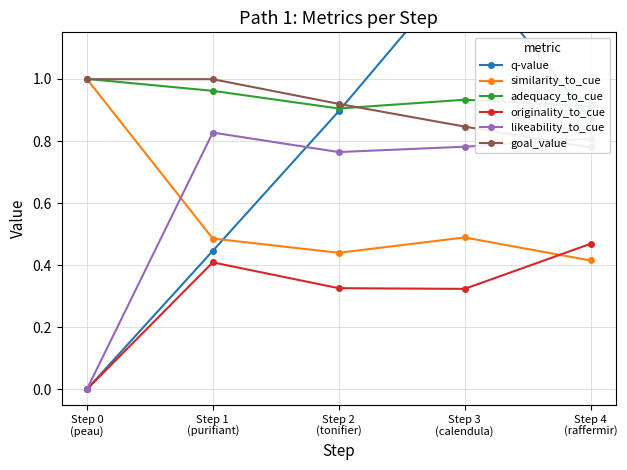

The value of q-value at Step 3
(calendula) is 1.4. True or false?

True